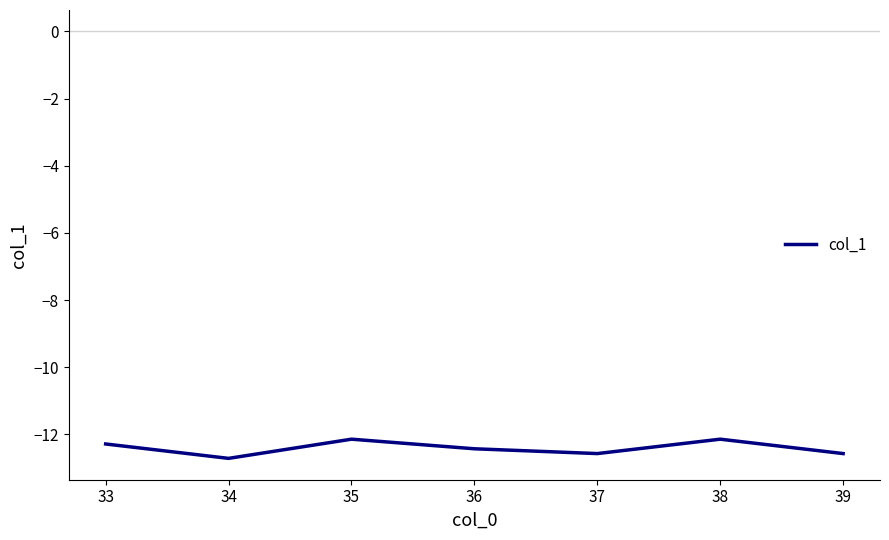

Is it true that the value at 36 is -22.0?

False